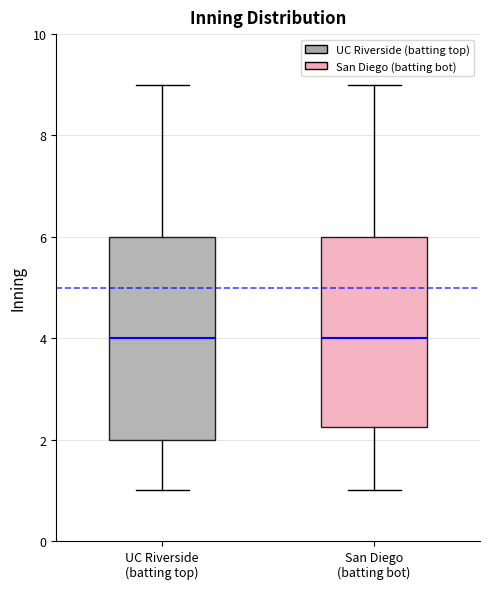

Where does the upper whisker of the box for UC Riverside (batting top) end on the y-axis? The values are not printed on the chart, so give them approximately, as read against the axis.

9.0